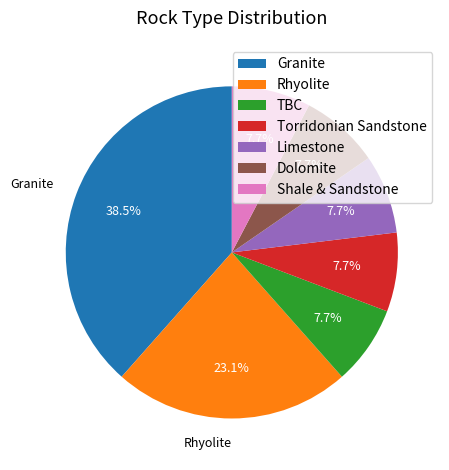

Does Torridonian Sandstone represent more than half of the total?

No